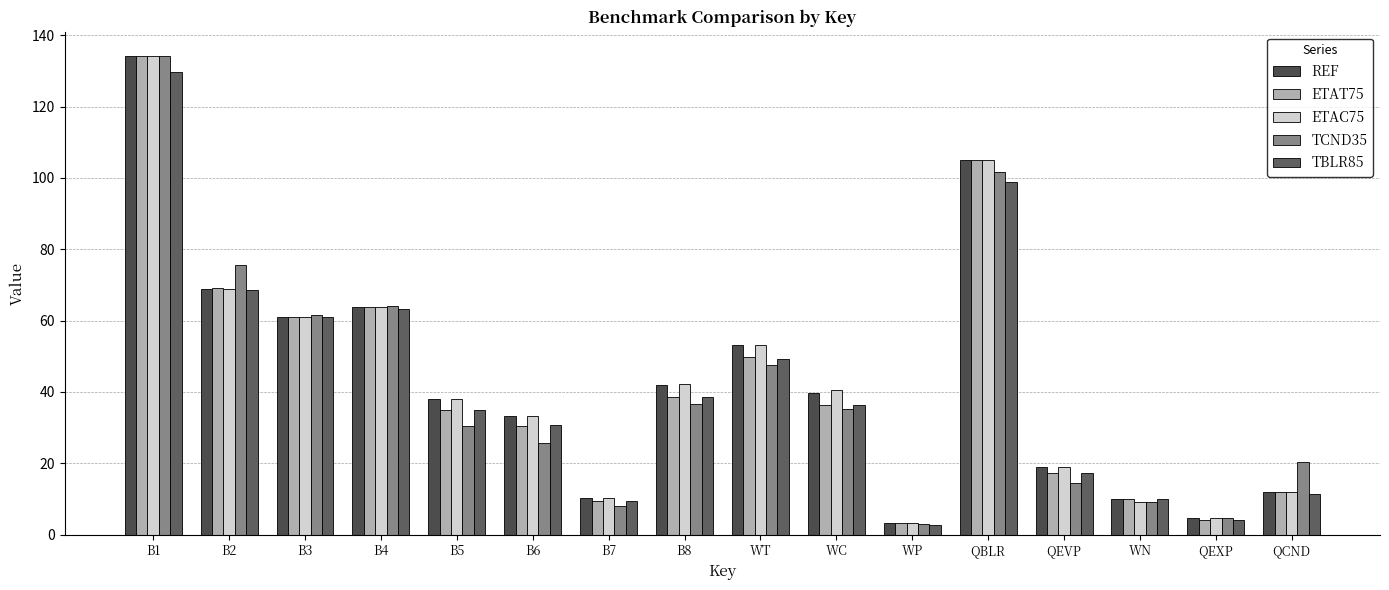

The value of TBLR85 at QCND is 11.4. True or false?

True